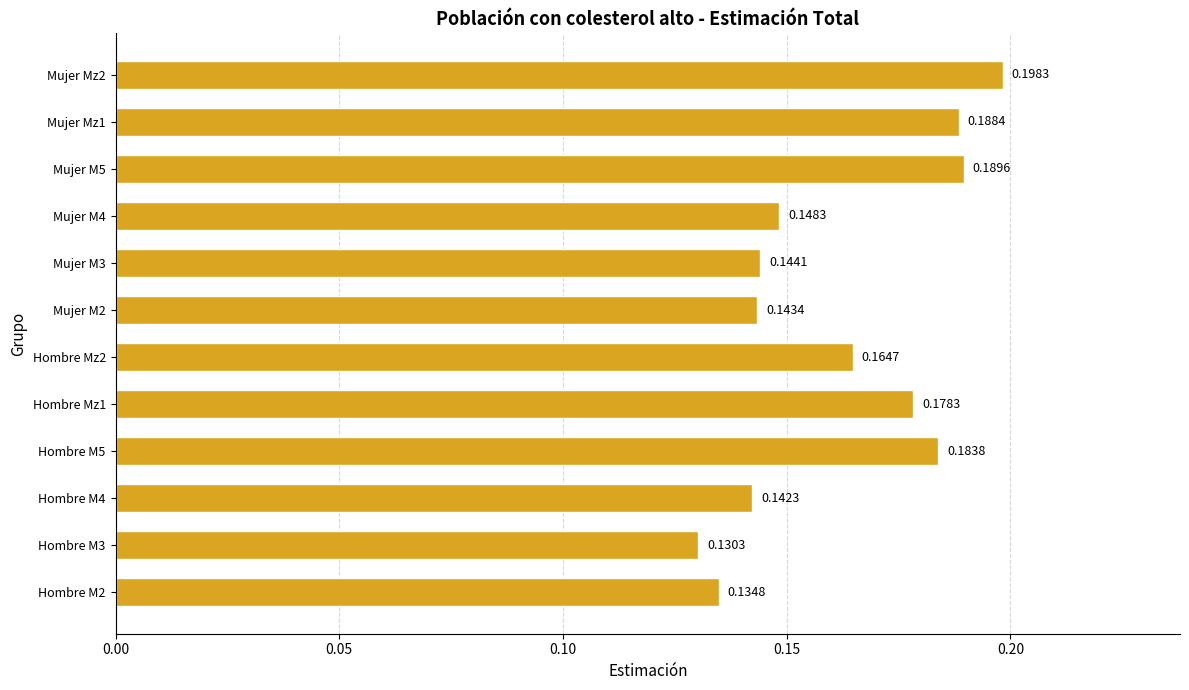

Count the values in the range 0 to 1.

12